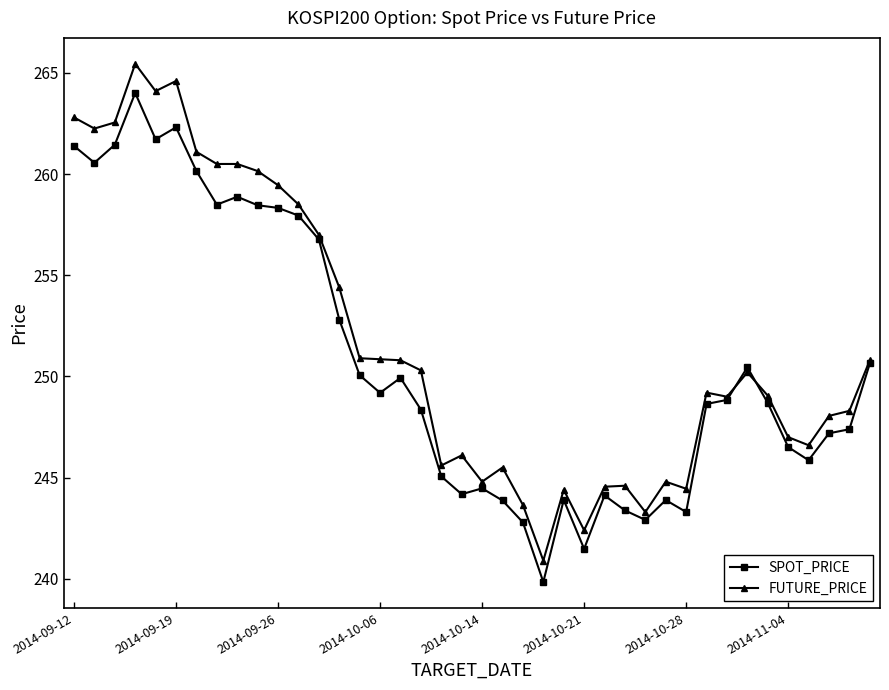

What is the value of the FUTURE_PRICE point at the 37th from the left?

246.6